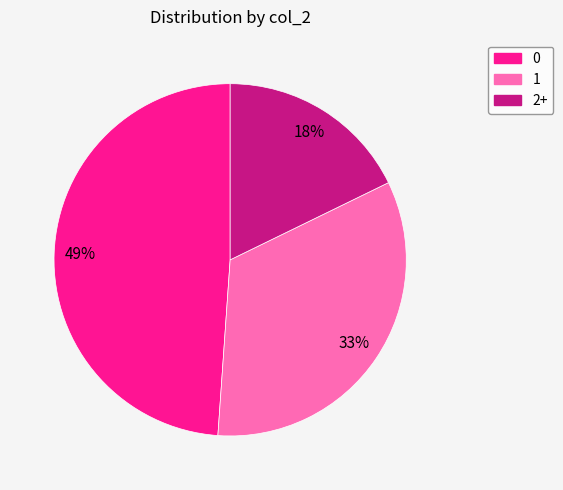

Is the sum of 0 and 1 greater than half?

Yes